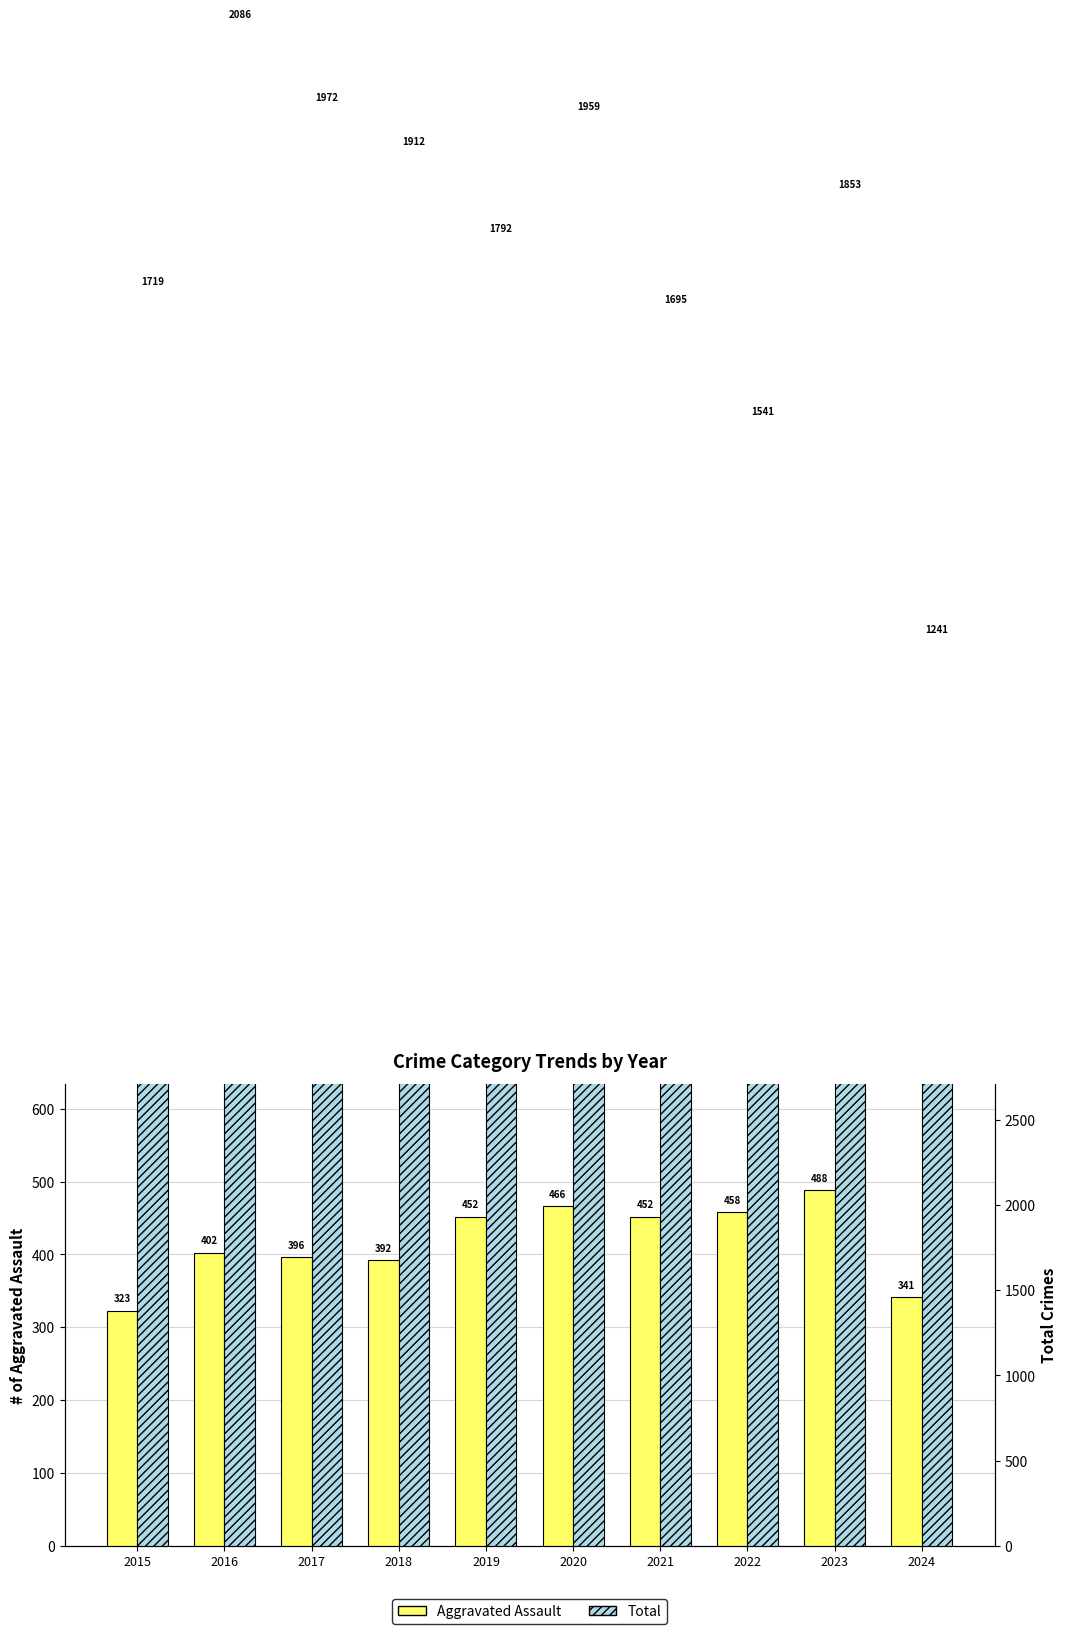

What is the value of the Aggravated Assault bar at the 8th from the left?

458